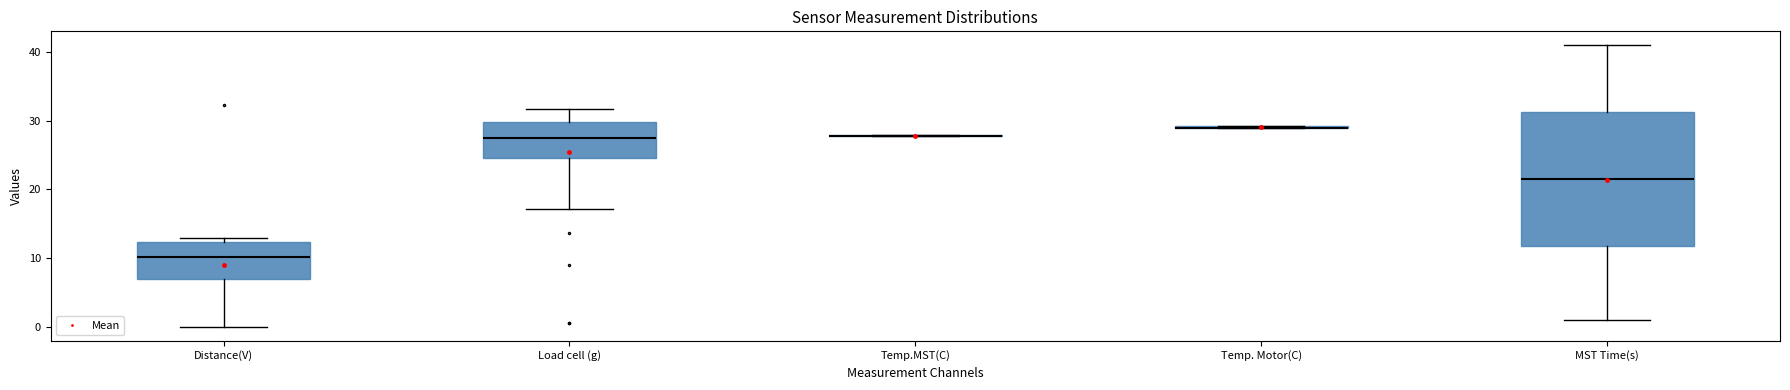

Where is the upper edge of the box for MST Time(s) on the y-axis? The values are not printed on the chart, so give them approximately, as read against the axis.

31